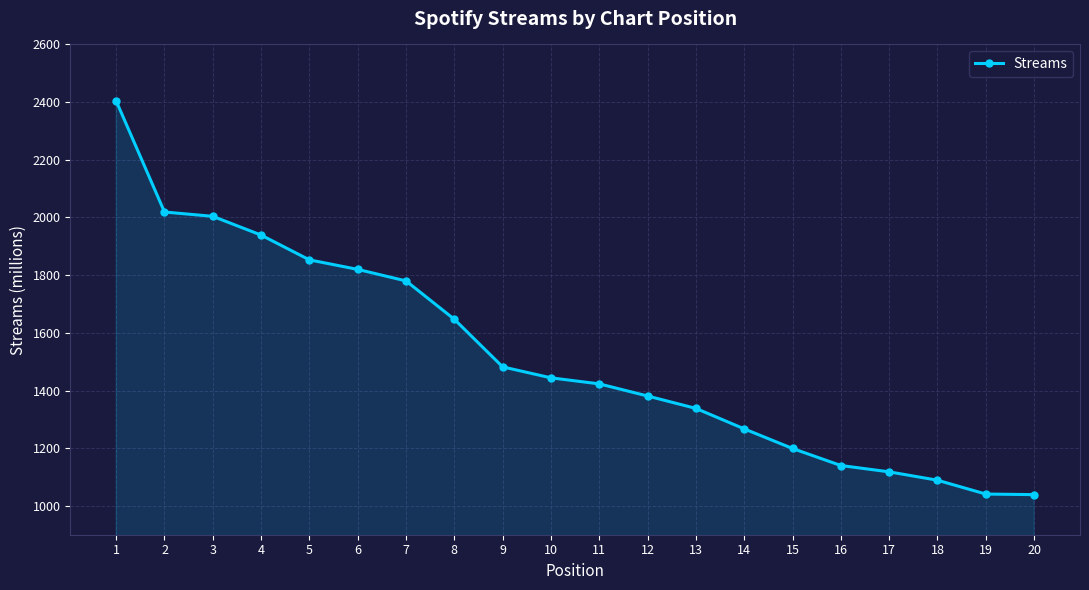

What is the difference between the maximum and second lowest values?

1363